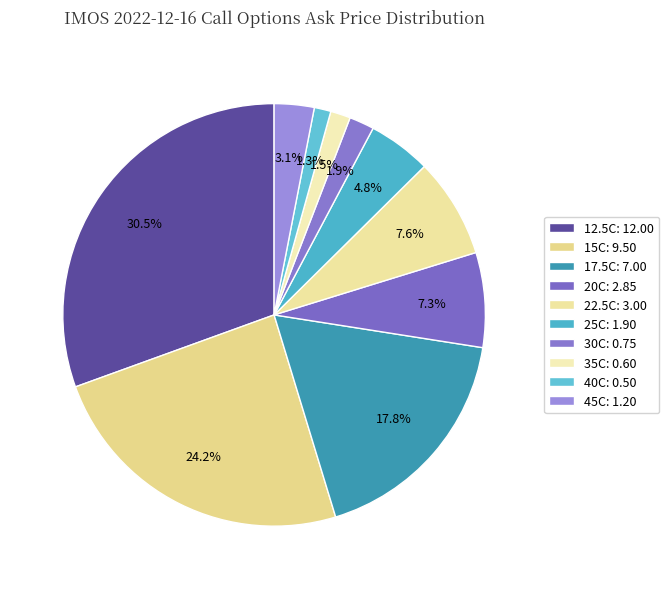

Count the number of slices in the pie.

10